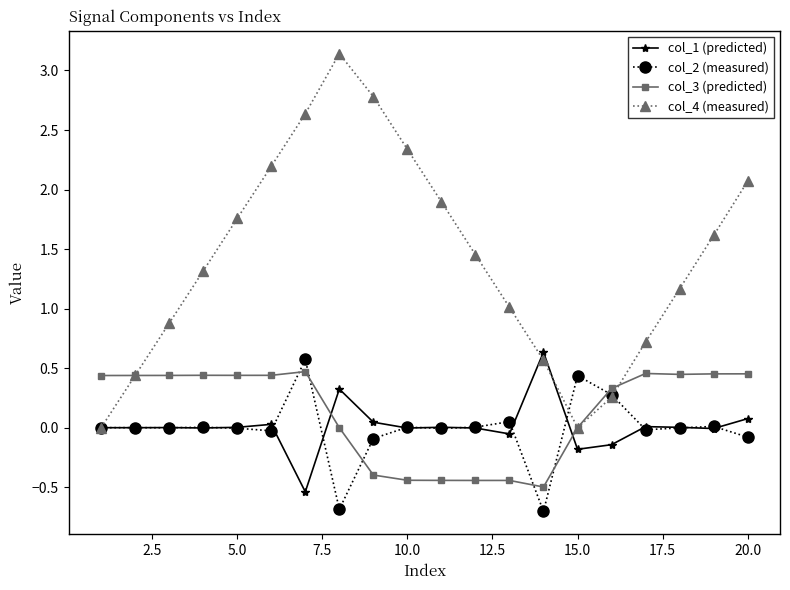

What is the minimum value shown in the chart?

-0.7